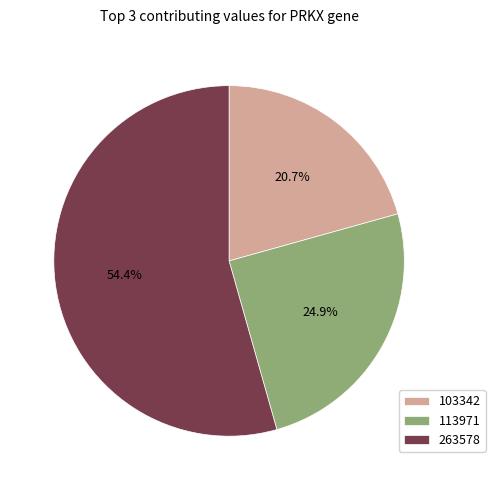

Between 103342 and 263578, which is larger?

263578